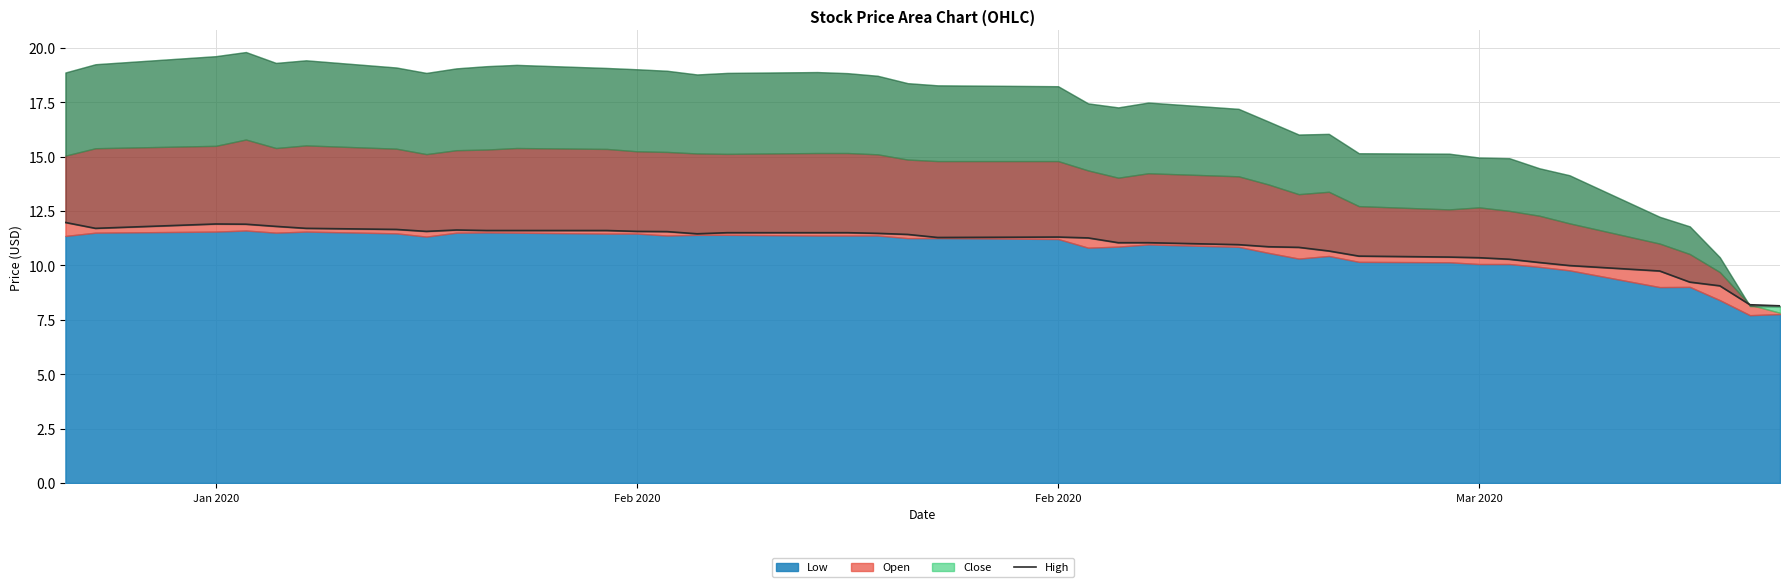

True or false: the data shows 2.9 at 16.

False